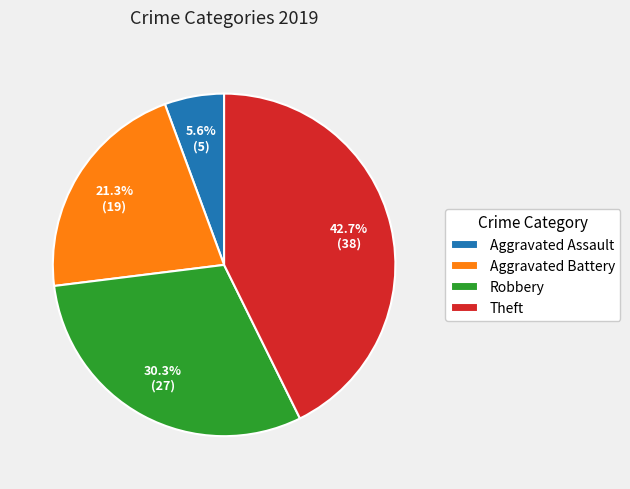

Does Aggravated Battery account for over 50% of the chart?

No